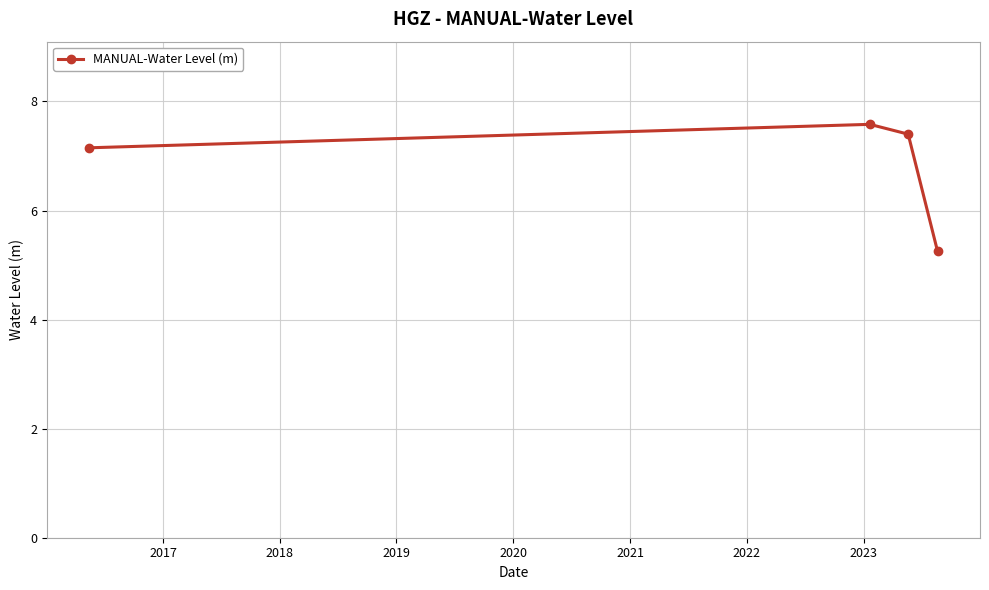

True or false: the data has more than 2 interior local peaks.

False